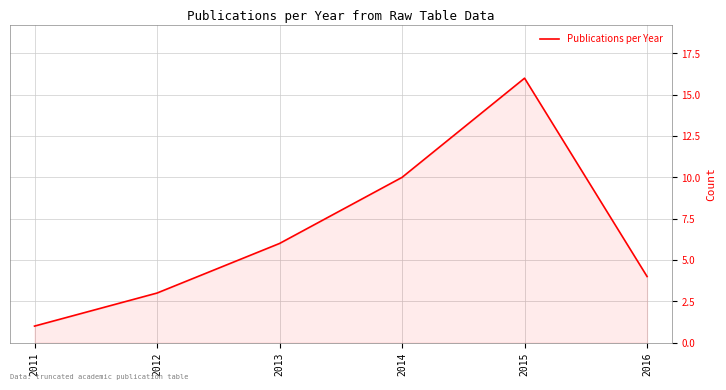

What is the average value?

7